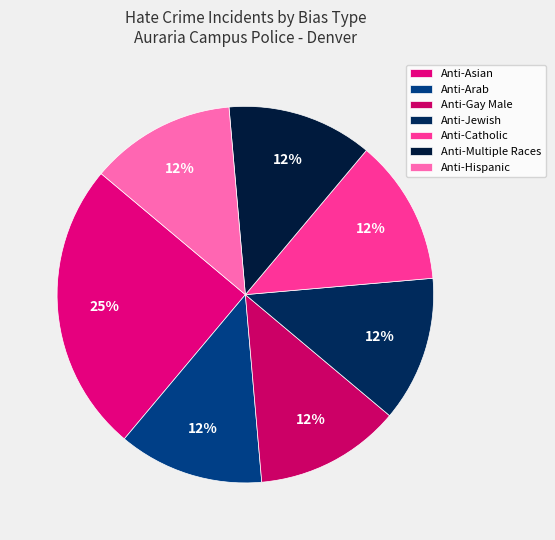

How many segments does this pie chart have?

7